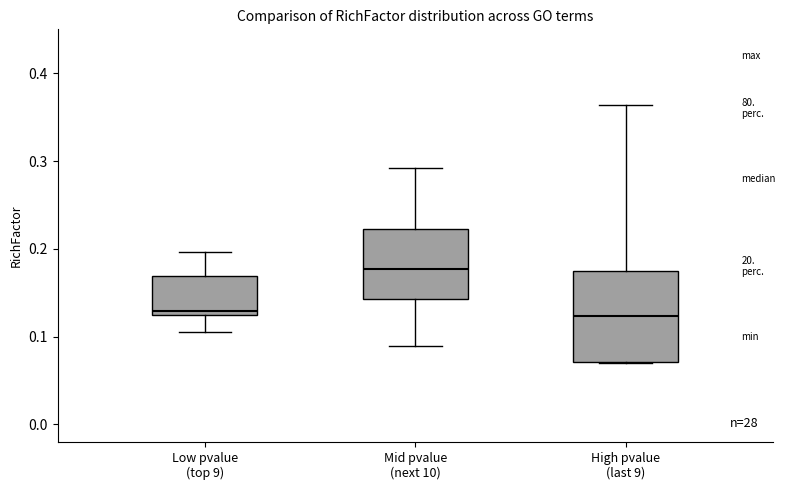

Reading left to right, read every box against the y-axis: the position of its median line, the range the box covers, and the ends of its whiskers. The values are not printed on the chart, so give them approximately, as read against the axis.

Low pvalue (top 9): median 0.13, box 0.12 to 0.17, whiskers 0.11 to 0.20
Mid pvalue (next 10): median 0.18, box 0.14 to 0.22, whiskers 0.09 to 0.29
High pvalue (last 9): median 0.12, box 0.07 to 0.18, whiskers 0.07 to 0.36